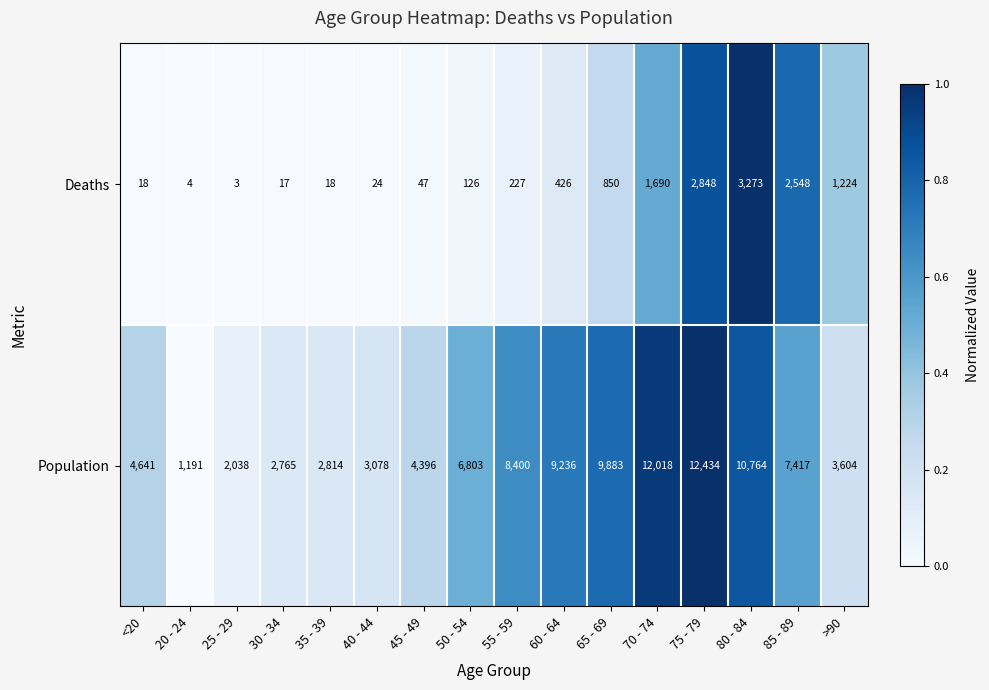

Rank the series by their average value, from highest to lowest.

Population, Deaths